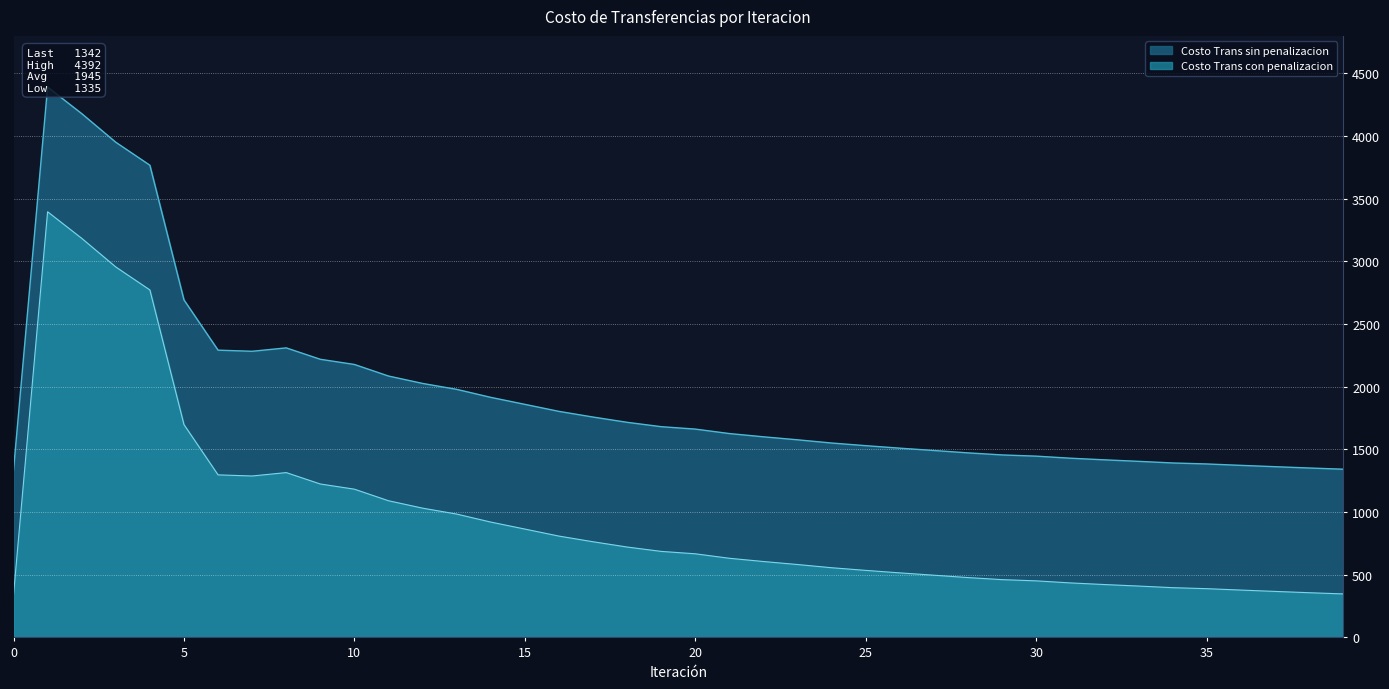

What is the difference between the maximum and minimum values in the Costo Trans sin penalizacion series?

3057.0